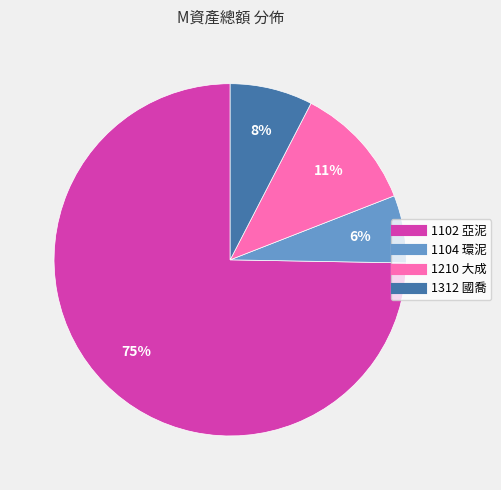

Which category has the smallest portion of the pie?

1104 環泥